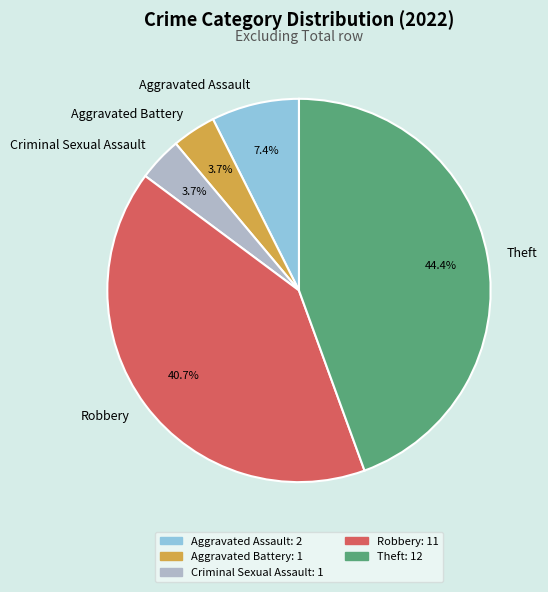

Which slice is the largest?

Theft